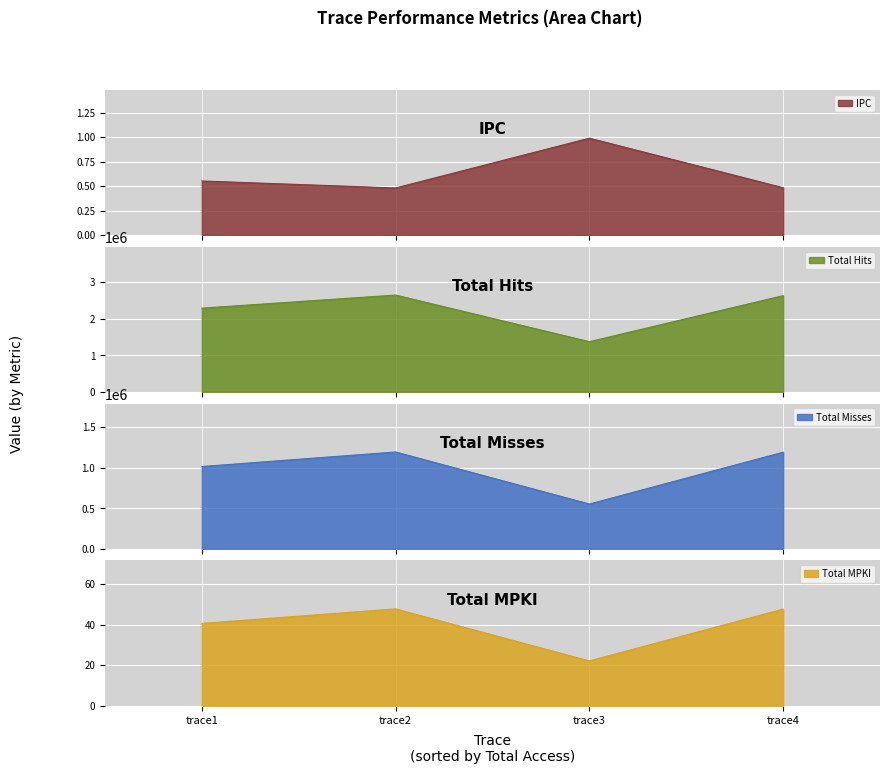

True or false: Total MPKI and Total Misses intersect in this chart.

False